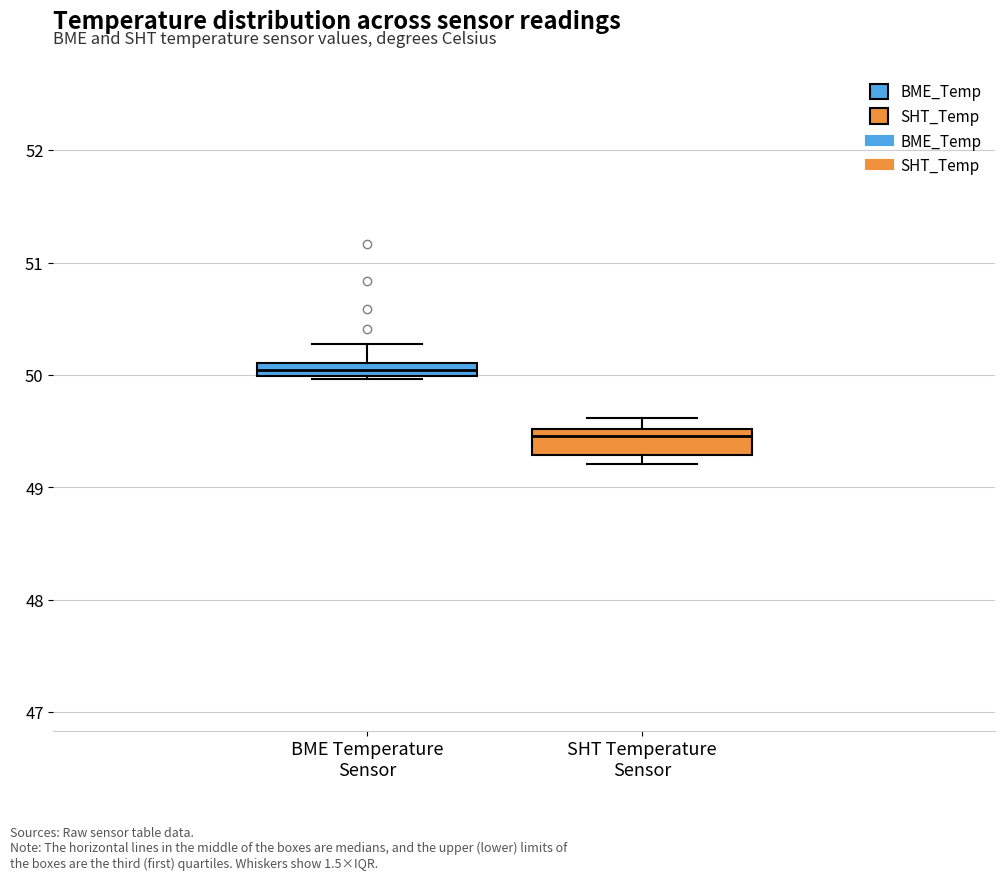

Which box is the tallest, from its lower edge to its upper edge?

SHT Temperature Sensor